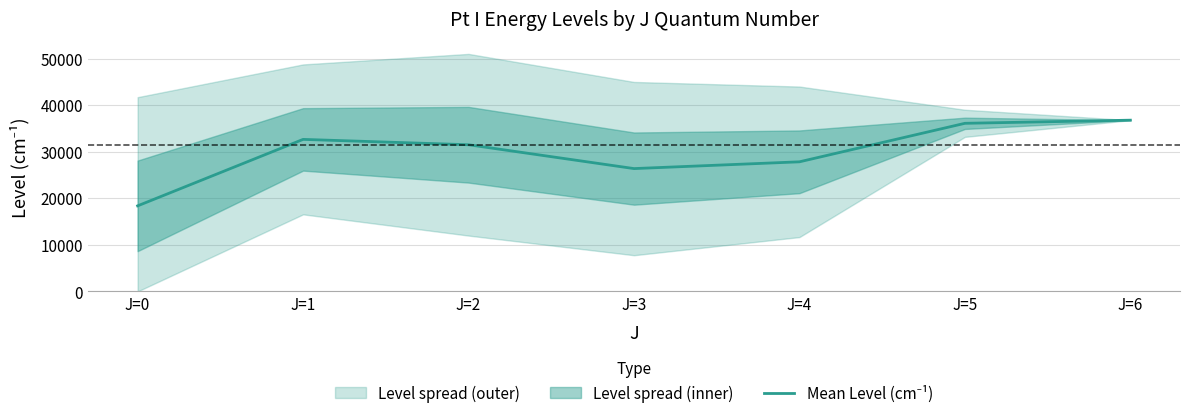

What is the ratio of the value at J=2 to the value at J=4?

1.1